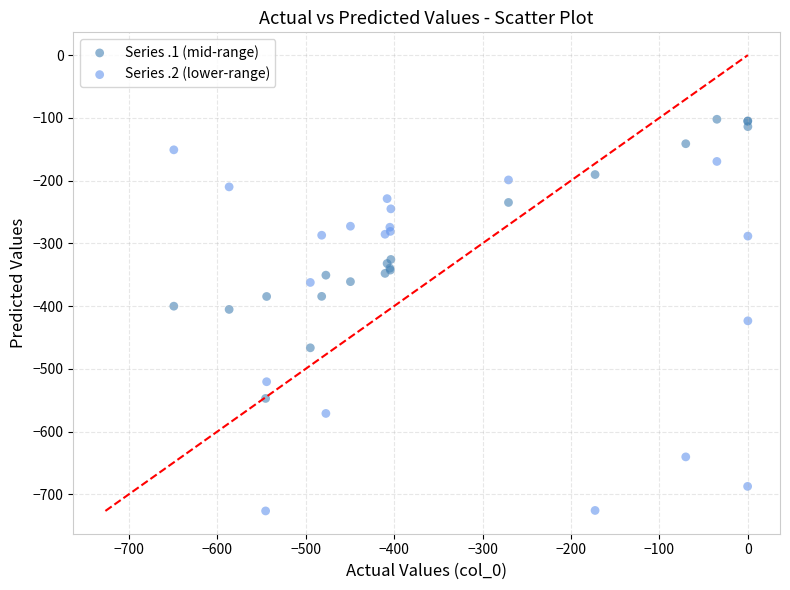

What are all the series names shown in the legend?

Series .1 (mid-range), Series .2 (lower-range)